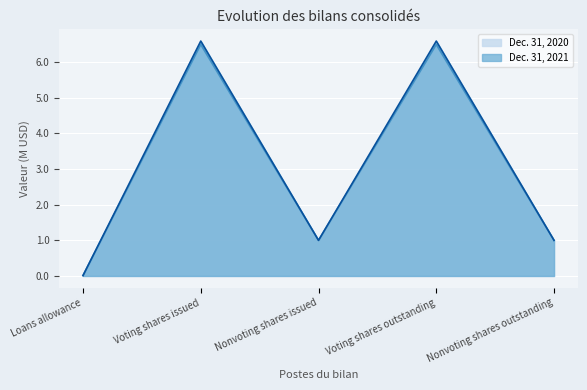

How many lines are shown in the chart?

2